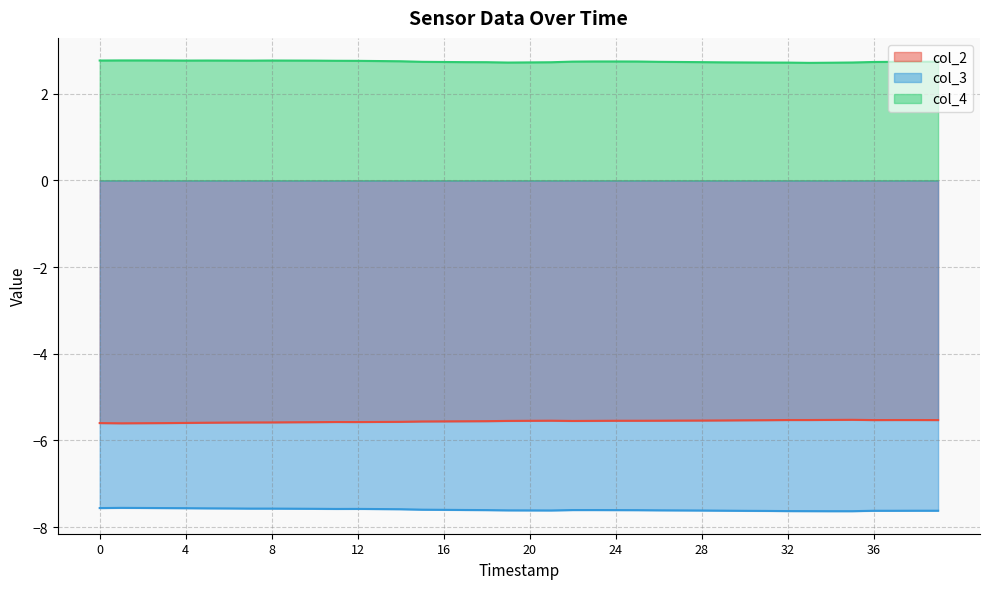

What is the sum of all col_2 values?

-222.4